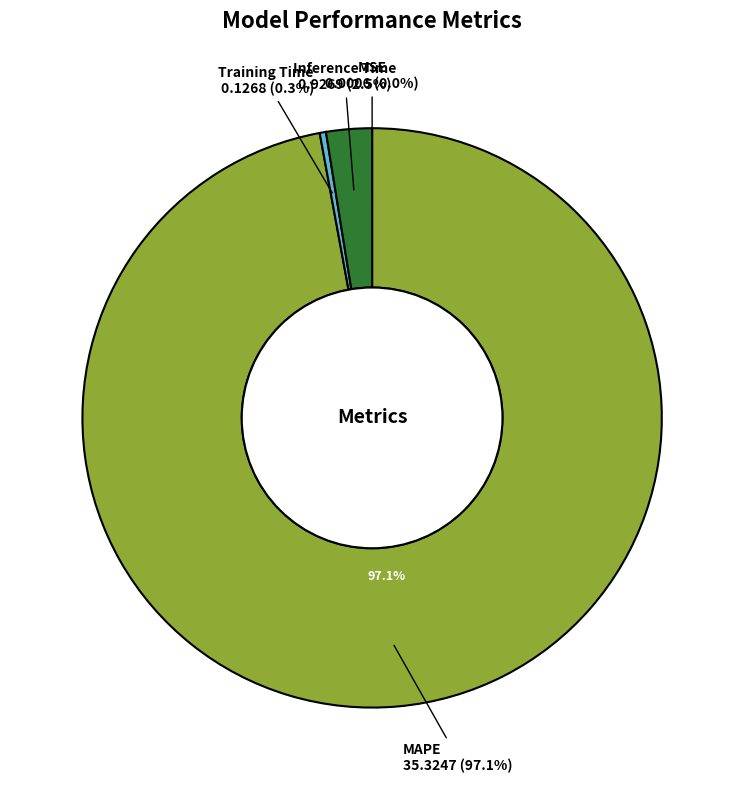

Rank the categories by value from highest to lowest.

MAPE, Inference Time, Training Time, MSE